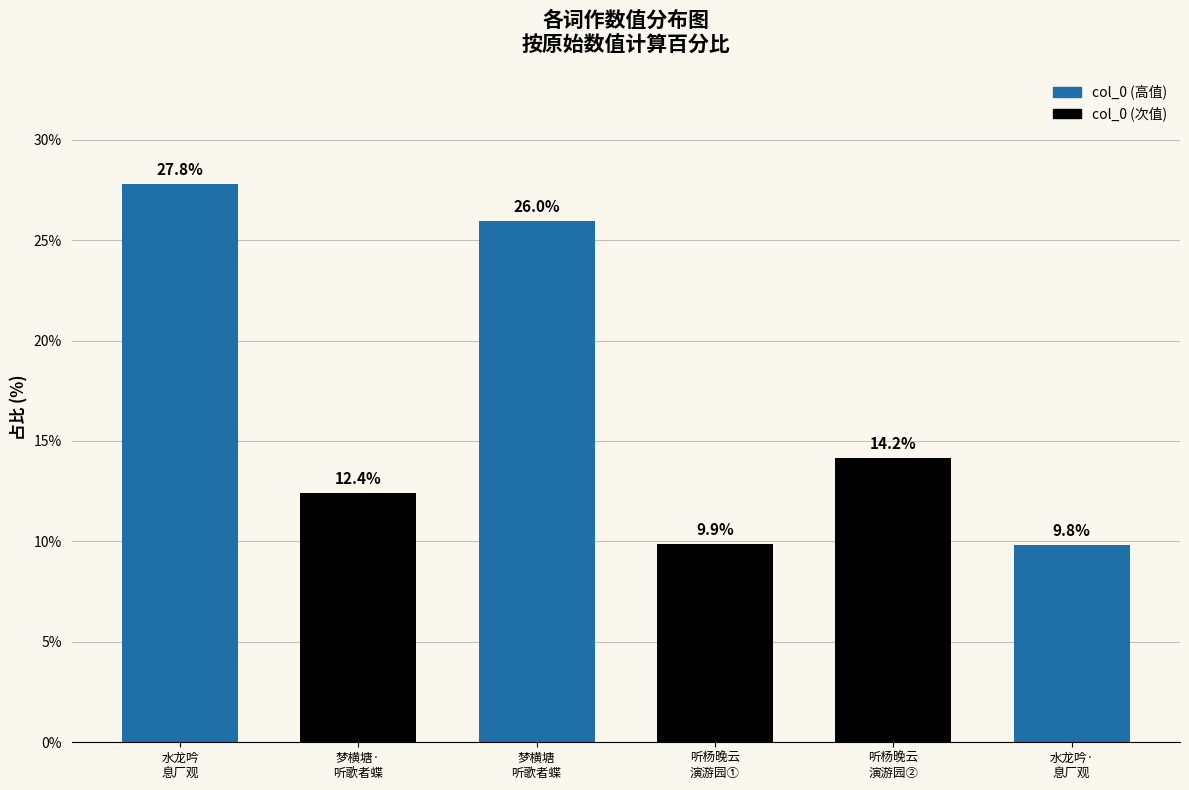

What is the approximate value at 梦横塘
听歌者蝶?

26.0